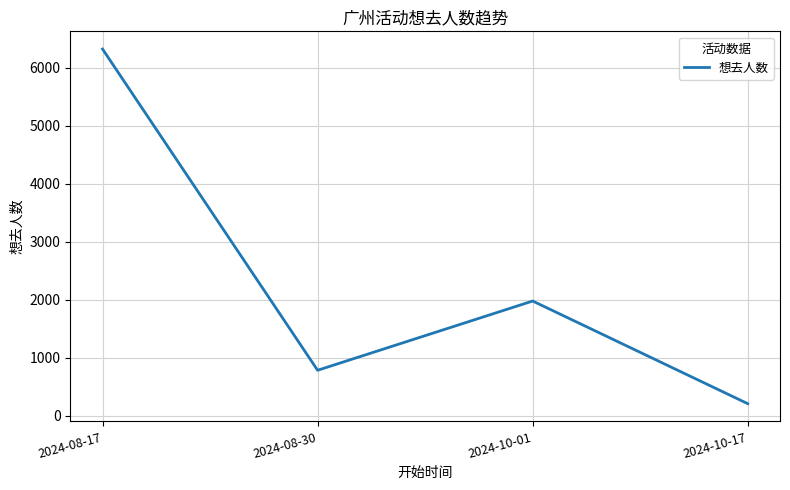

Approximately how many times larger is the value at 2024-10-17 compared to 2024-08-30?

0.3